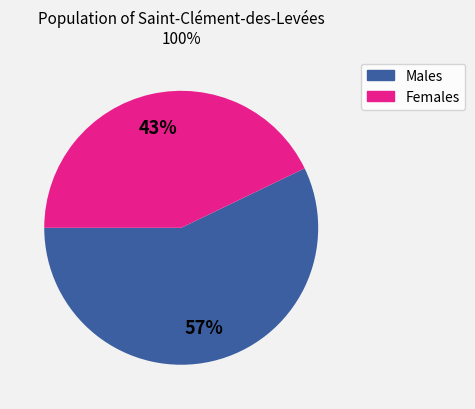

To the nearest percent, what is the difference between the largest and smallest slice percentages?

14%